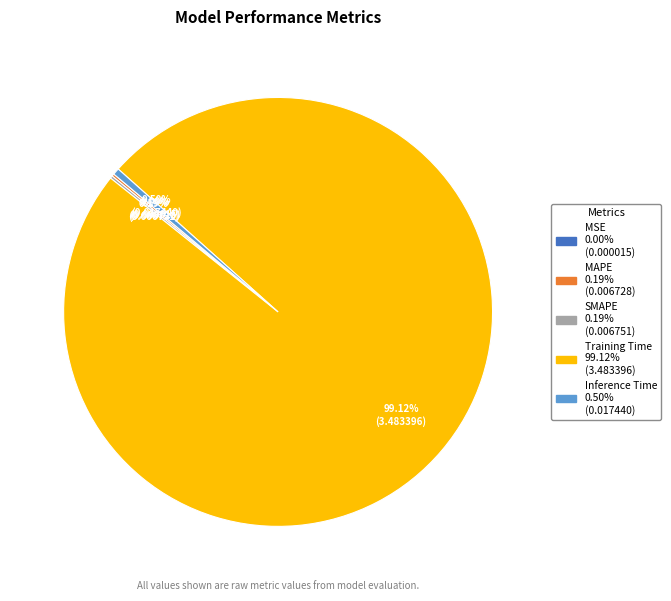

To the nearest percent, what is the average slice percentage?

20%